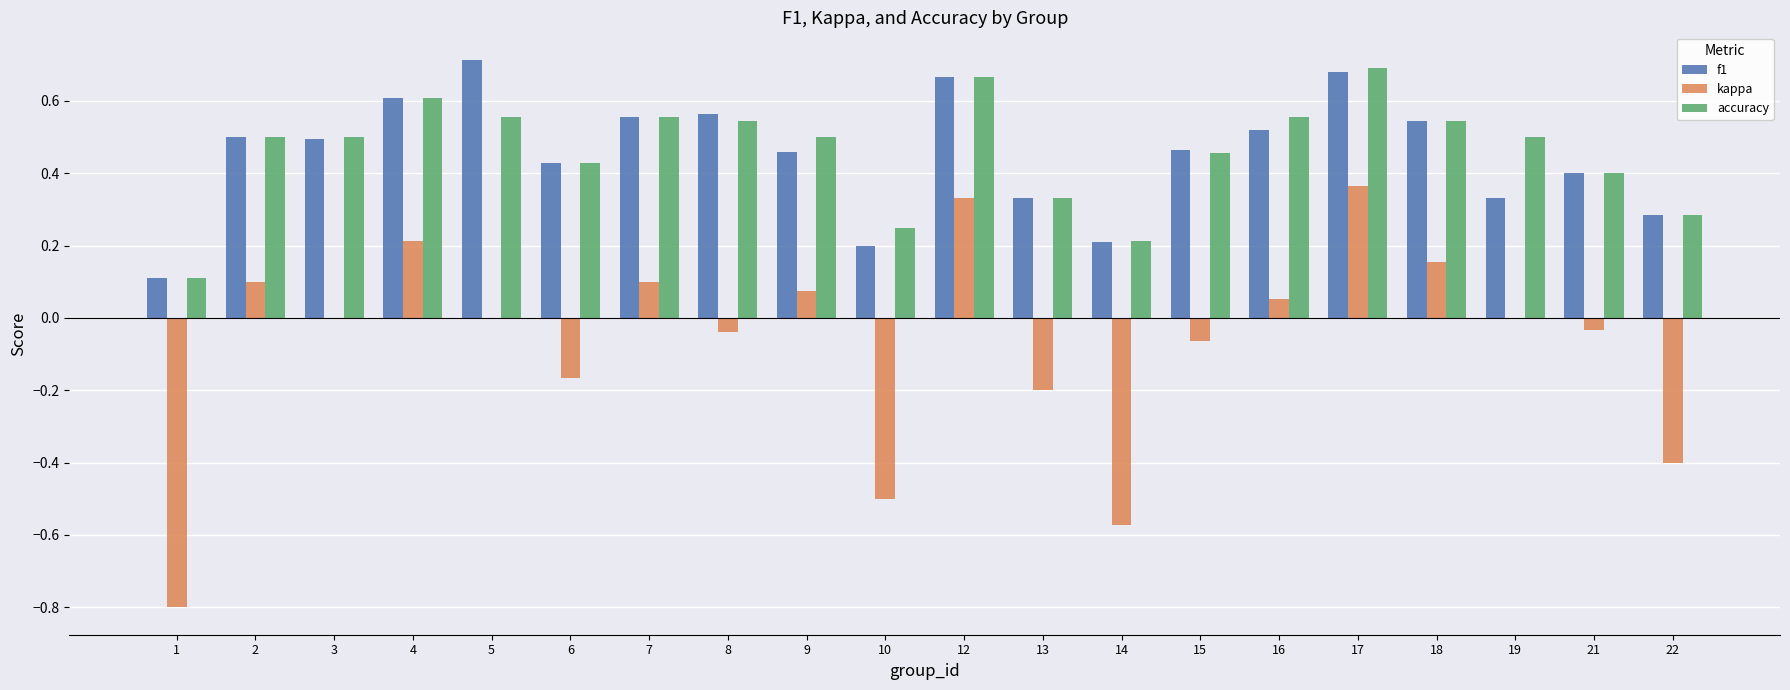

Which series changed the most between 14 and 16?

kappa